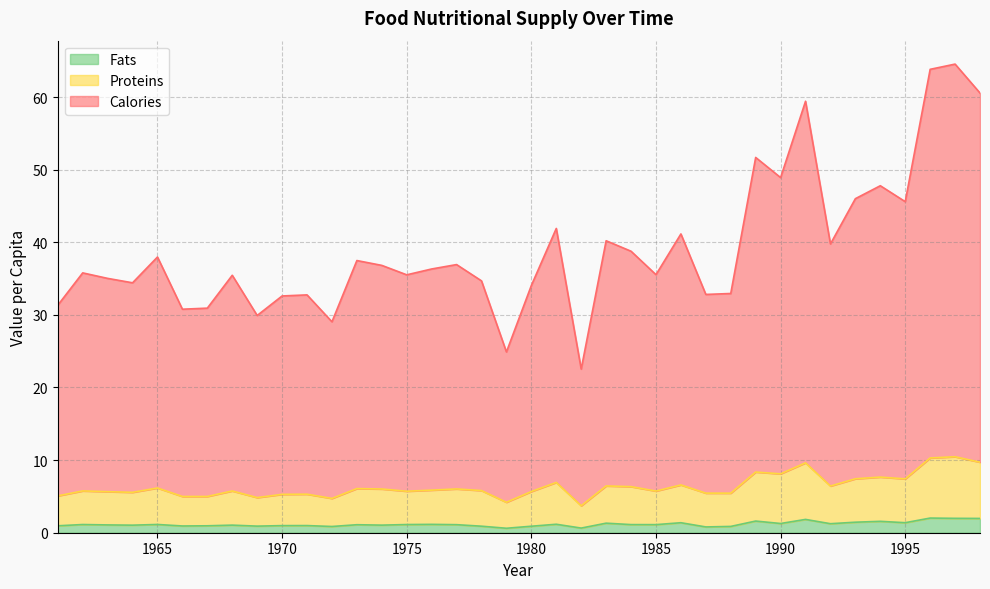

Does the chart display data point markers on the line(s)?

No